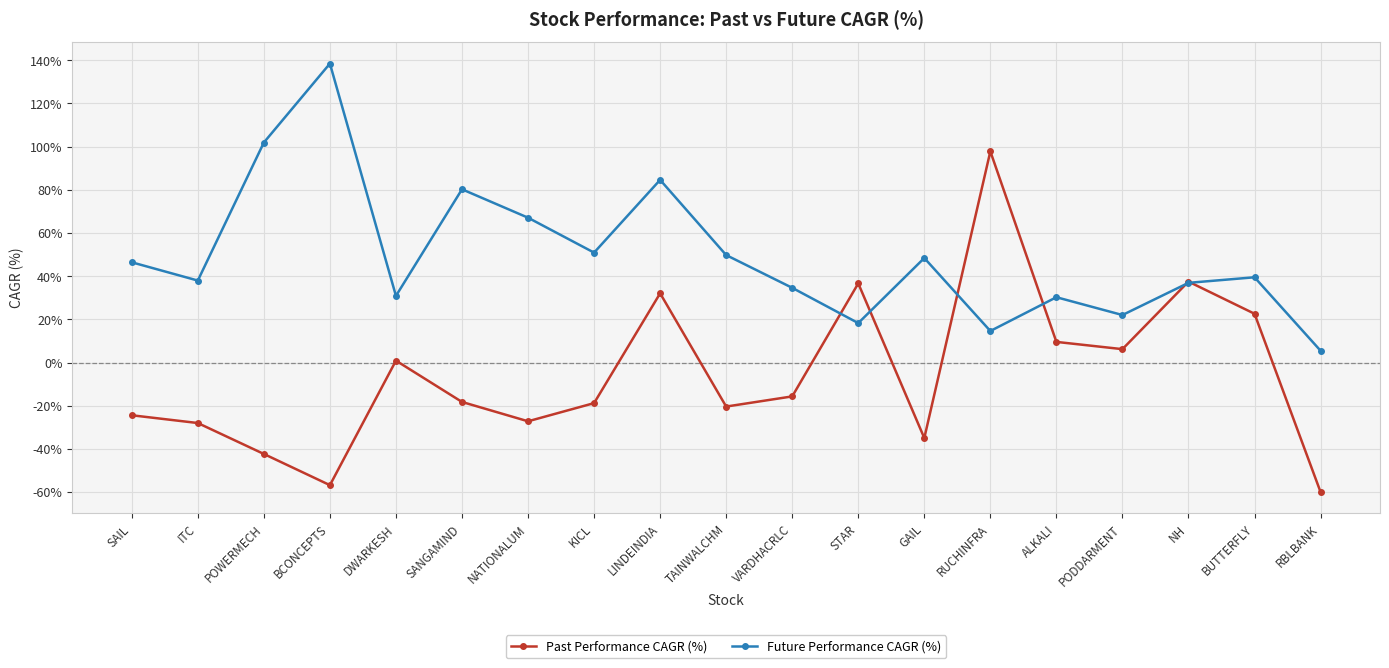

What position from the left is SAIL?

1